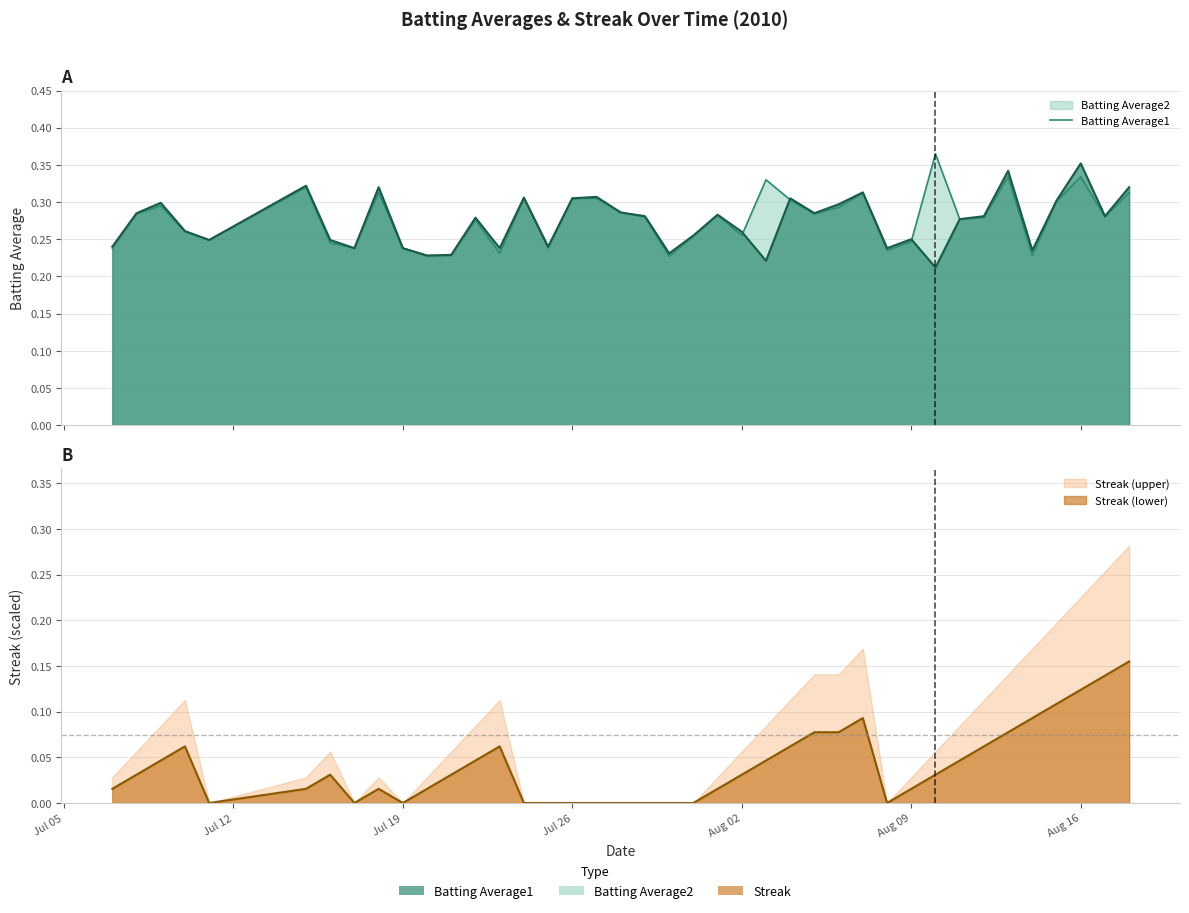

True or false: Batting Average1 and Streak cross at least once.

False